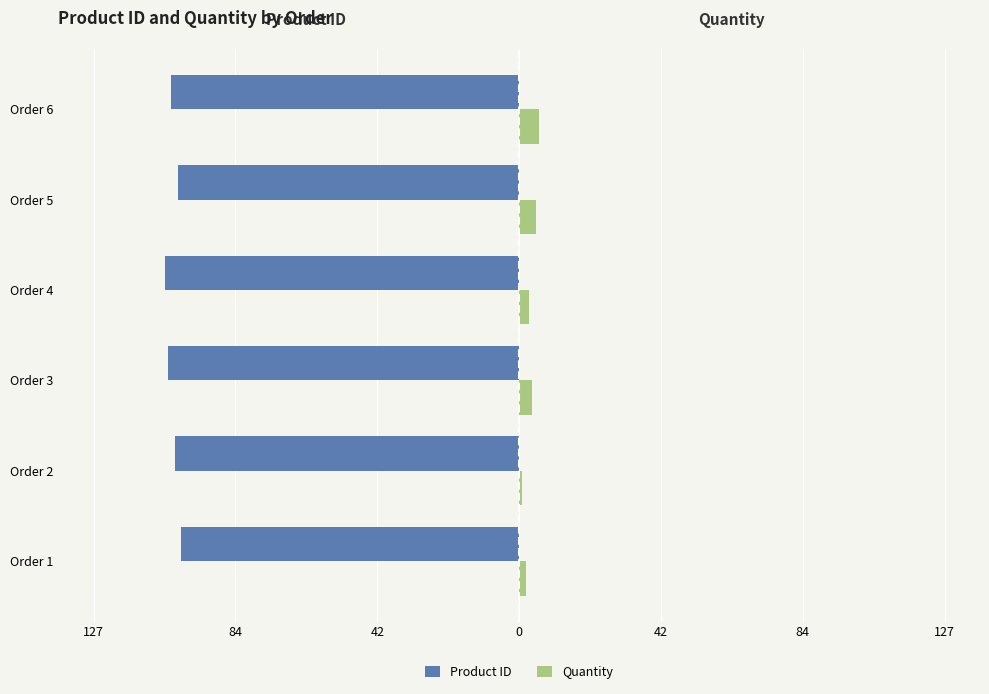

What are all the series names shown in the legend?

Product ID, Quantity